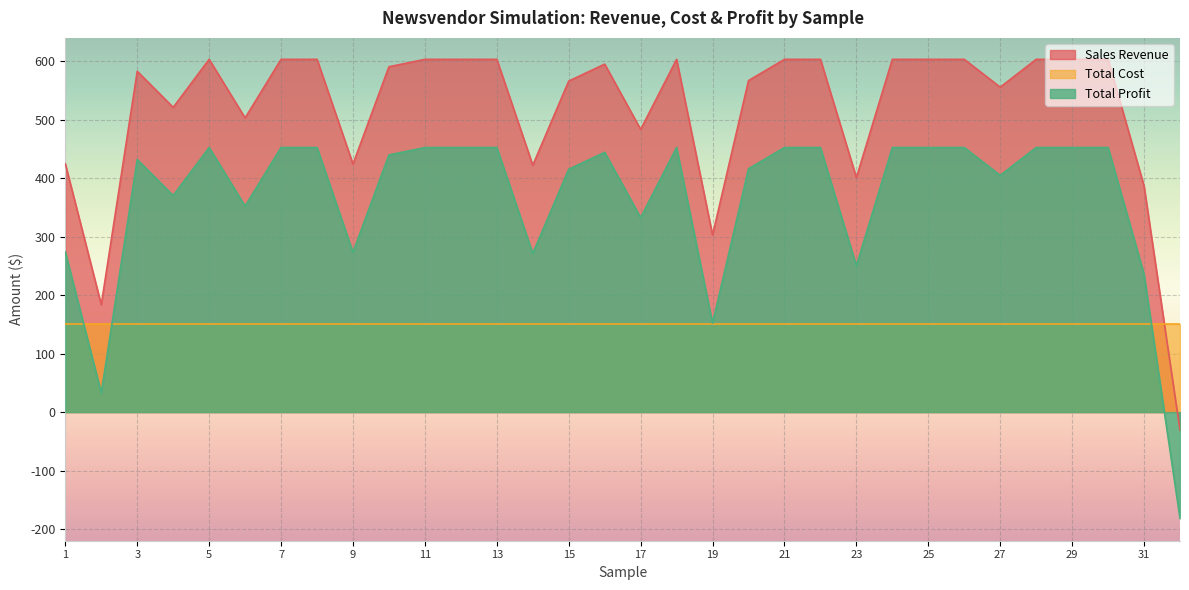

In Total Profit, how many points are higher than both neighbors (excluding endpoints)?

4